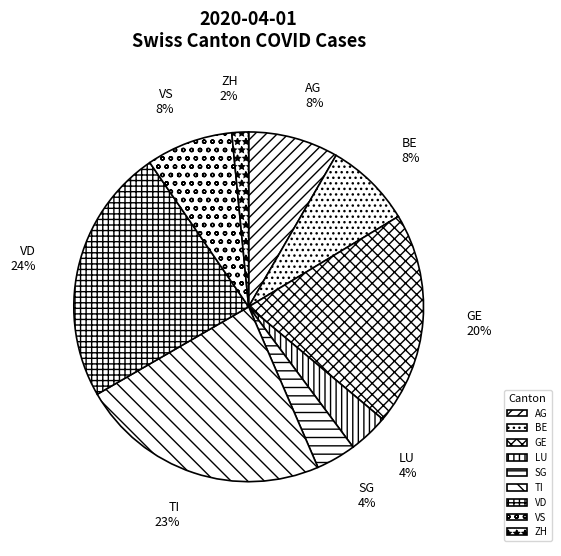

Is there any slice that represents more than half of the pie?

No